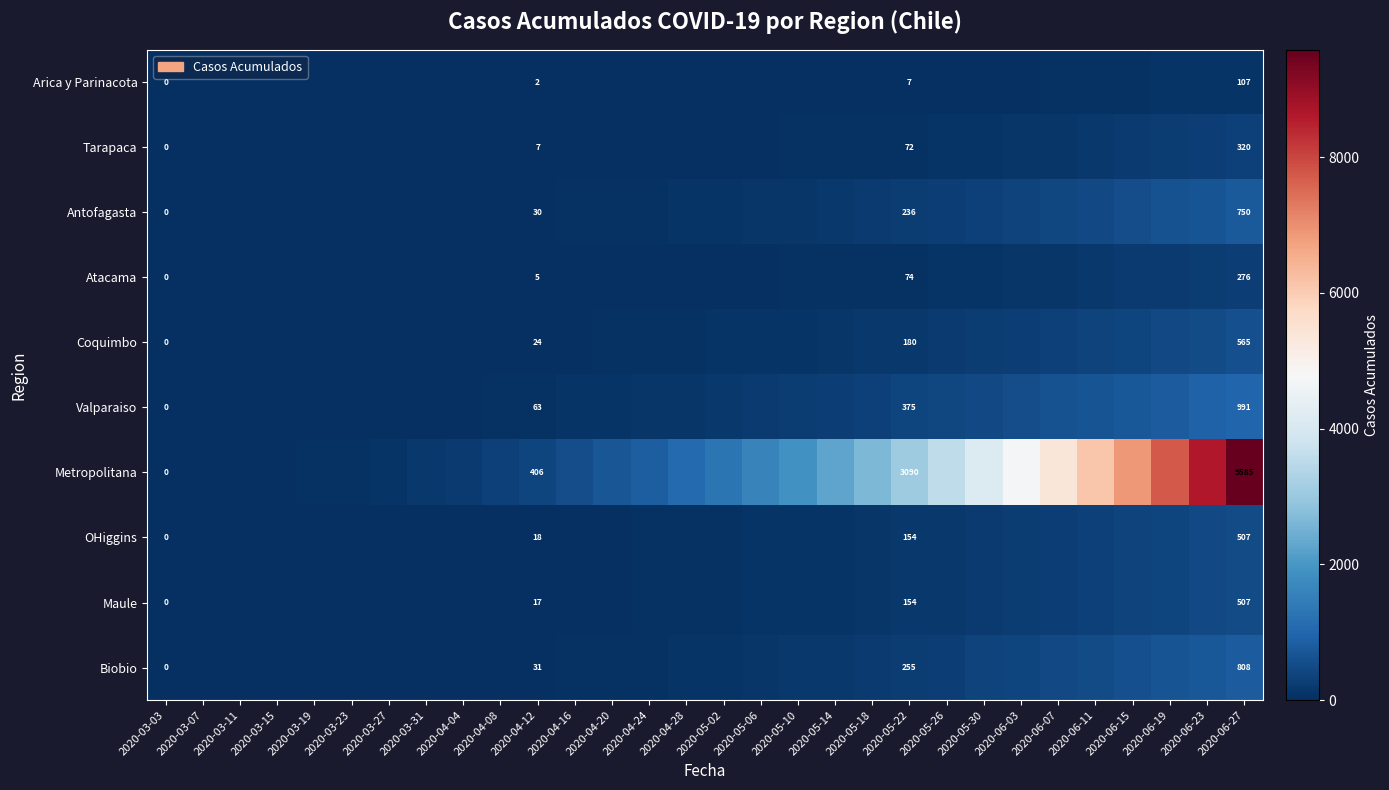

The value of Biobio at 2020-04-12 is 9. True or false?

False